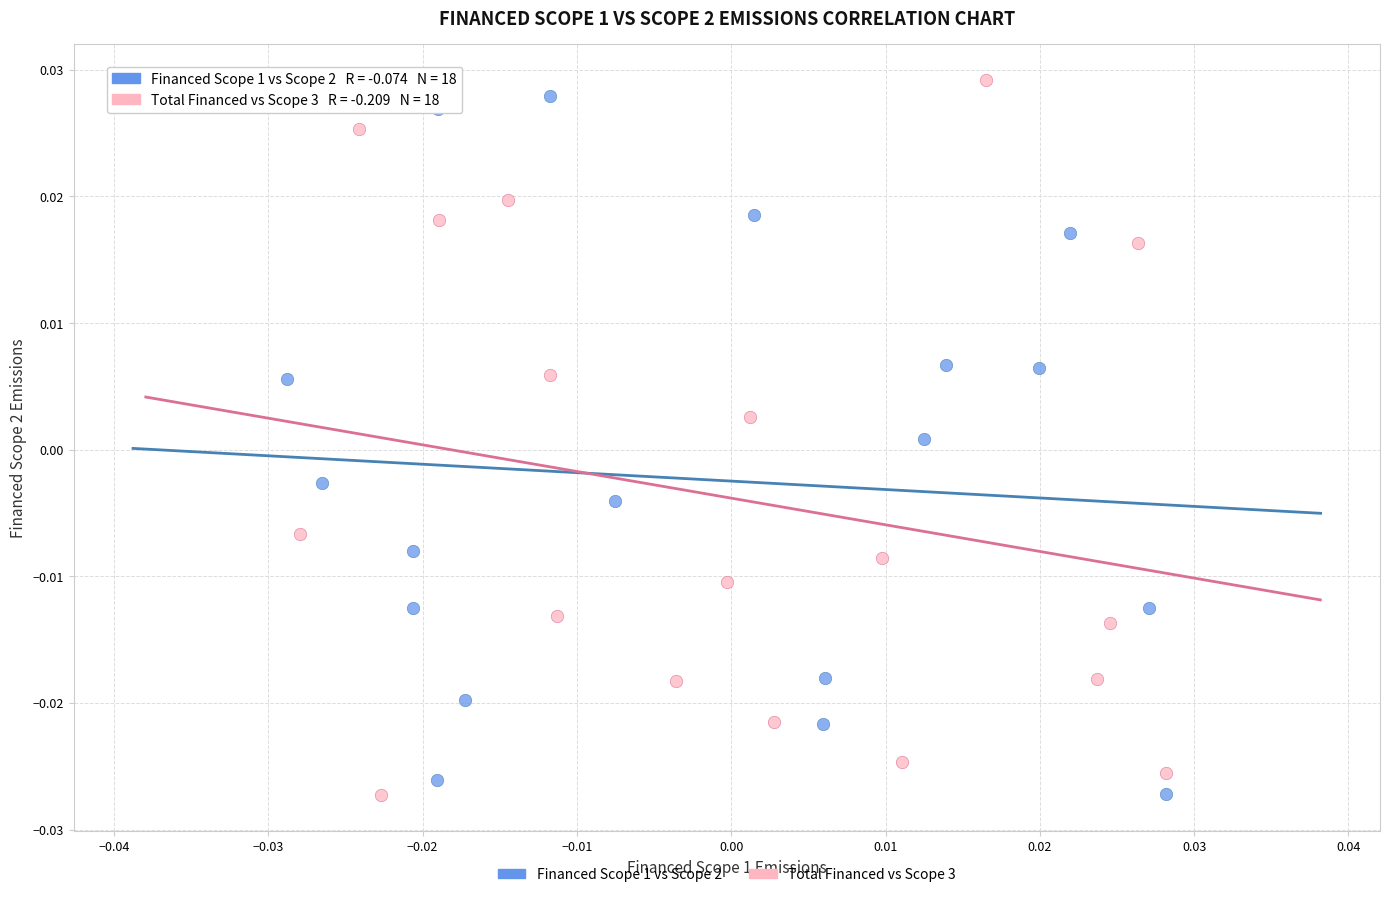

Which series has the largest Y range (max minus min)?

Total Financed vs Scope 3